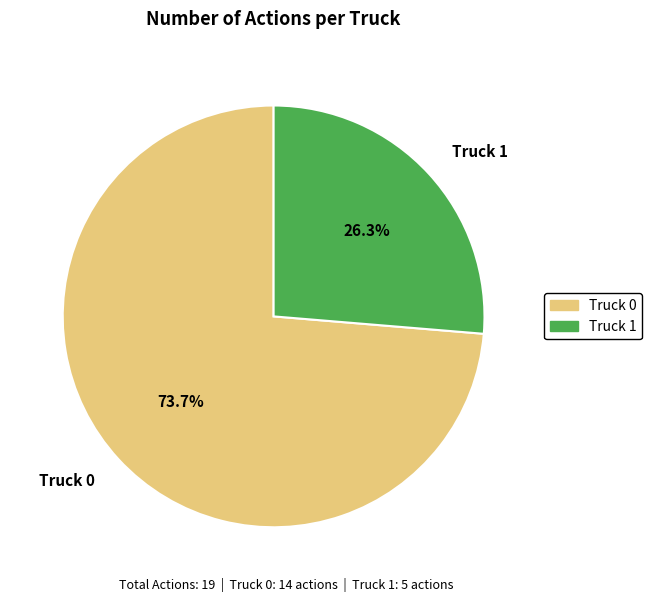

To the nearest percent, what is the average slice percentage?

50%